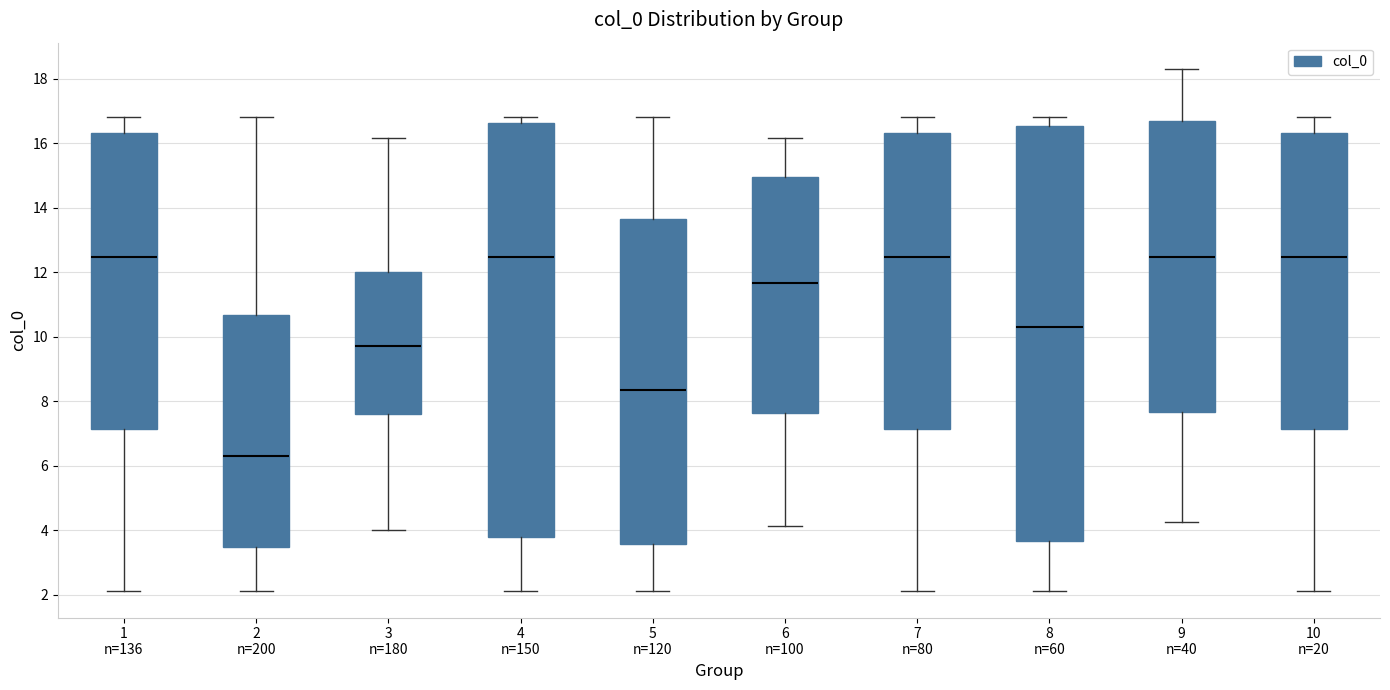

Reading left to right, transcribe this box plot: for each box, give where its median line is, the range the box spans, and where its two whiskers end, as read against the y-axis. The values are not printed on the chart, so give them approximately, as read against the axis.

1 n=136: median 12.4, box 7.2 to 16.4, whiskers 2.2 to 16.8
2 n=200: median 6.2, box 3.4 to 10.6, whiskers 2.2 to 16.8
3 n=180: median 9.8, box 7.6 to 12.0, whiskers 4.0 to 16.2
4 n=150: median 12.4, box 3.8 to 16.6, whiskers 2.2 to 16.8
5 n=120: median 8.4, box 3.6 to 13.6, whiskers 2.2 to 16.8
6 n=100: median 11.6, box 7.6 to 15.0, whiskers 4.2 to 16.2
7 n=80: median 12.4, box 7.2 to 16.4, whiskers 2.2 to 16.8
8 n=60: median 10.4, box 3.6 to 16.6, whiskers 2.2 to 16.8
9 n=40: median 12.4, box 7.6 to 16.6, whiskers 4.2 to 18.4
10 n=20: median 12.4, box 7.2 to 16.4, whiskers 2.2 to 16.8